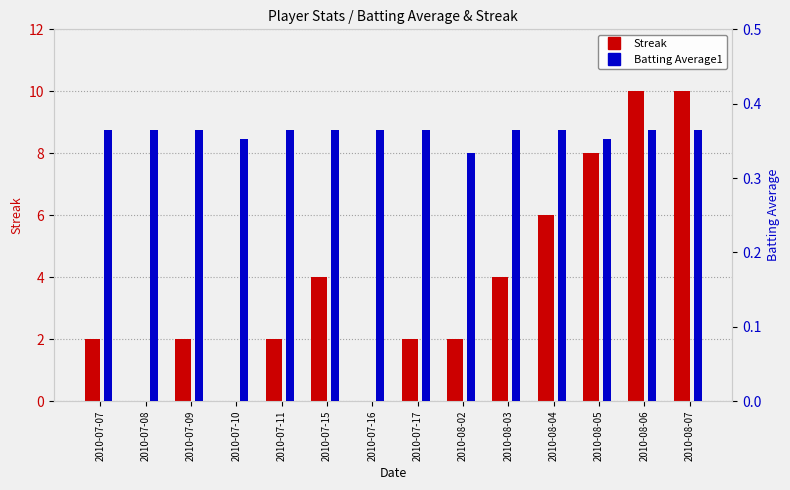

The value of Batting Average1 at 2010-07-08 is 0.2. True or false?

False